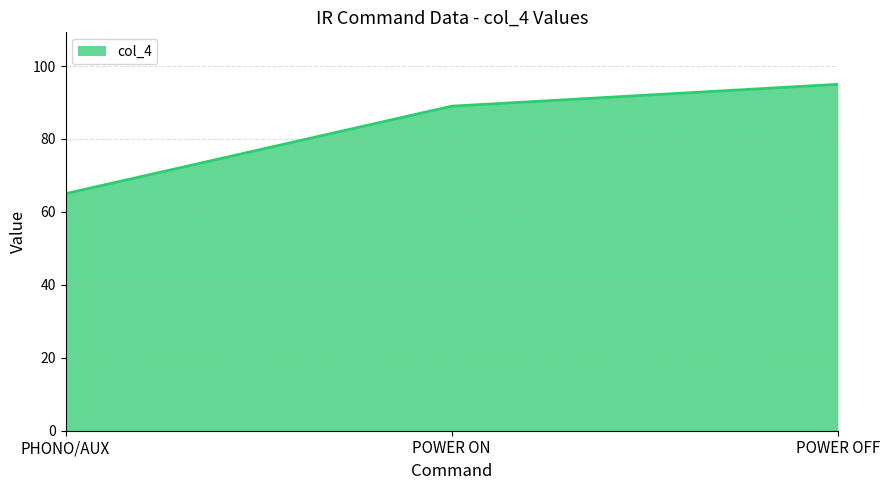

What value does the data have at POWER OFF, to the nearest 10?

100